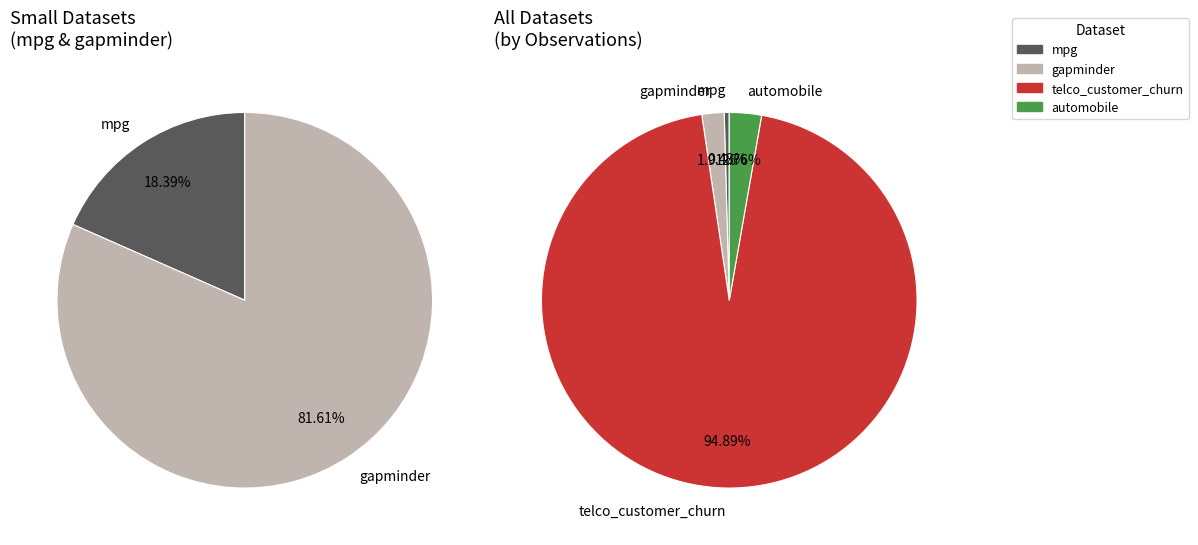

True or false: gapminder accounts for 1% of the total.

False